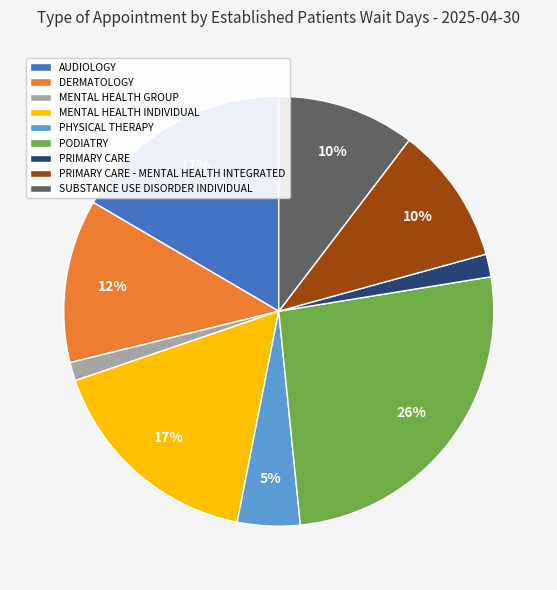

To the nearest percent, what is the combined percentage of MENTAL HEALTH INDIVIDUAL and SUBSTANCE USE DISORDER INDIVIDUAL?

27%